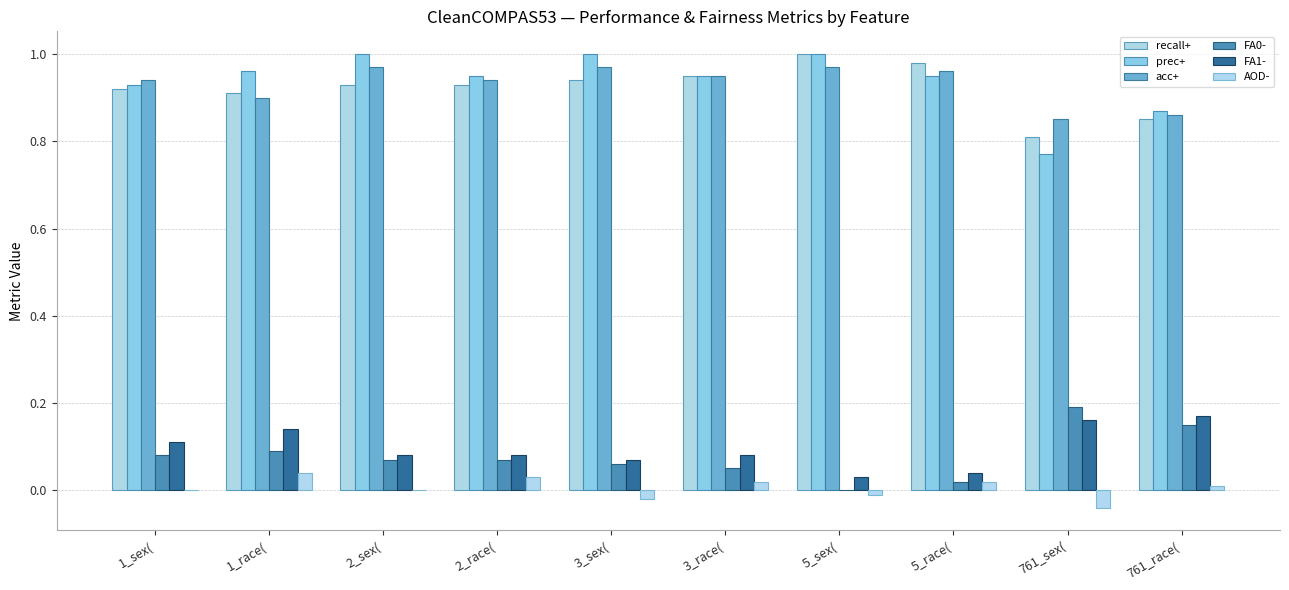

What is the value of the FA0- bar at the 2nd from the left?

0.1